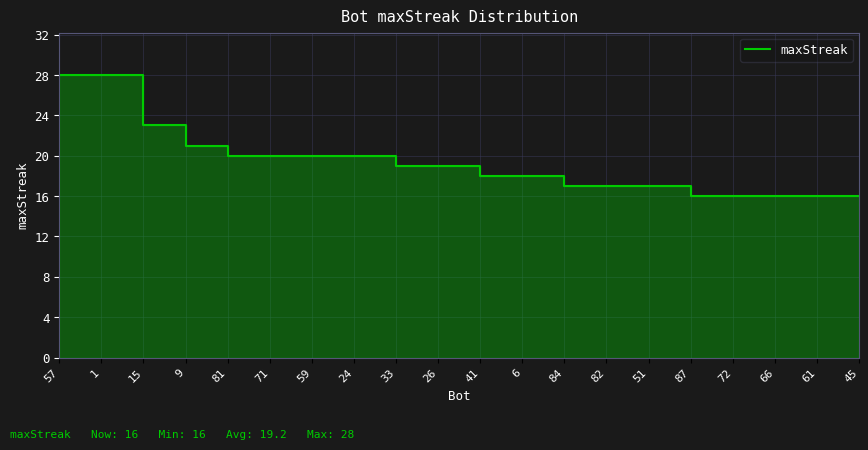

What position from the right is 41?

10